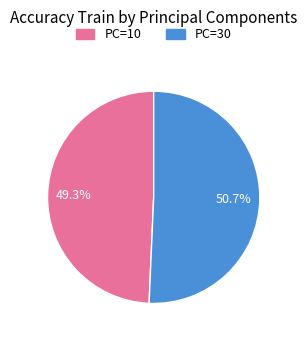

Does any single category account for the majority?

Yes